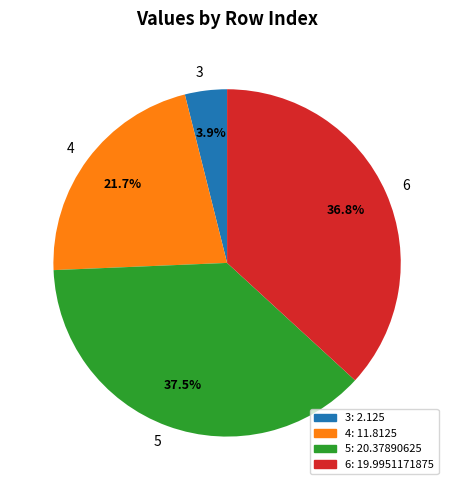

Count the number of slices in the pie.

4